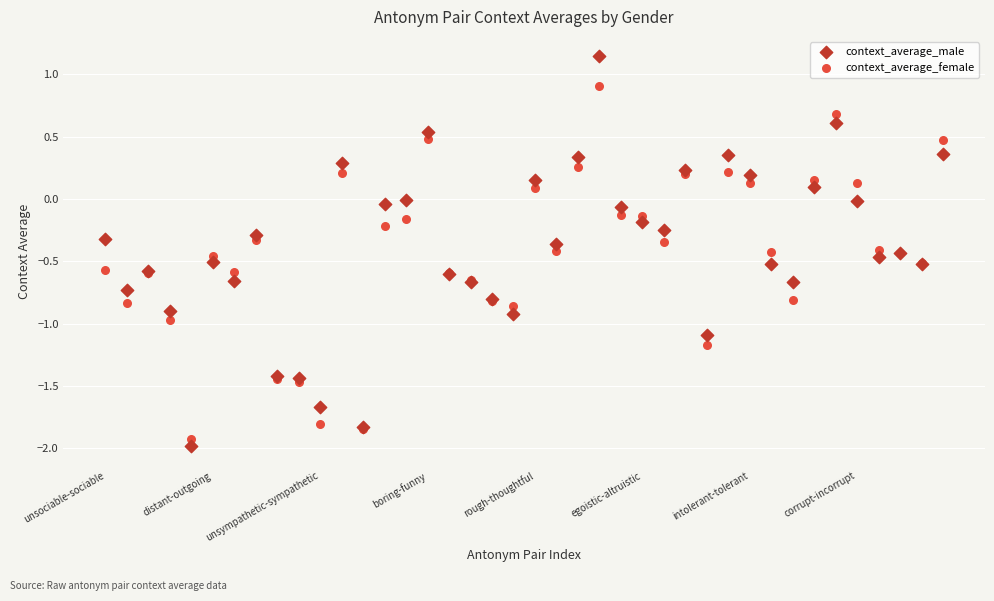

Which series reaches the minimum Y coordinate?

context_average_male